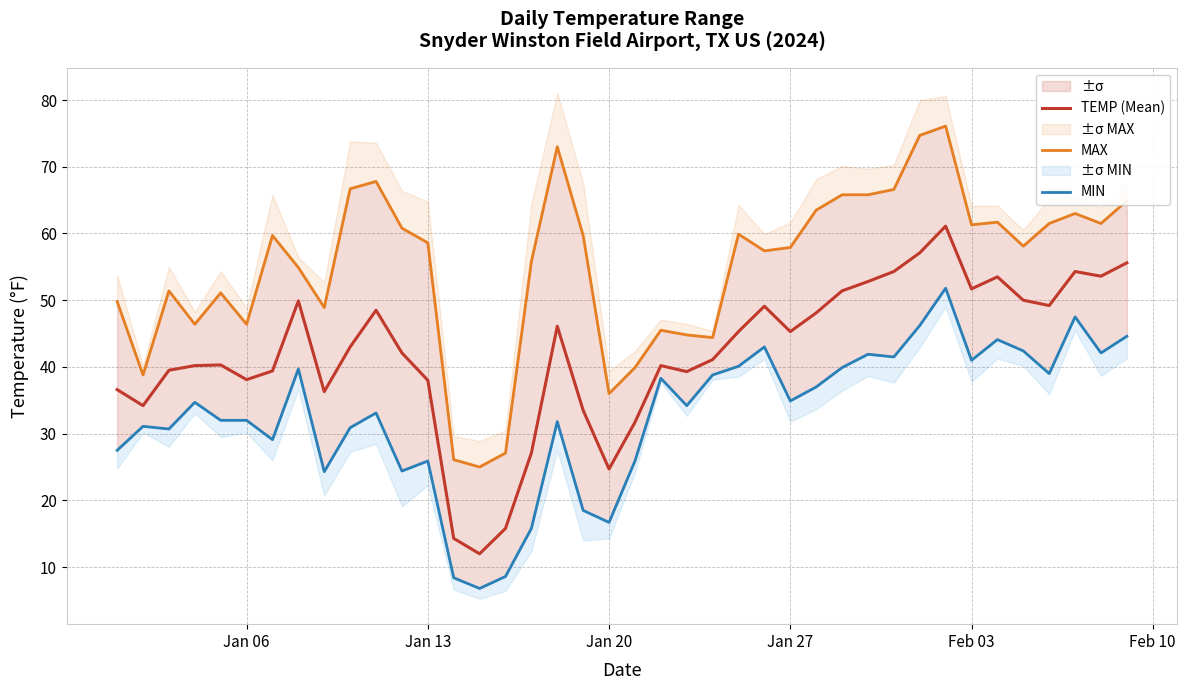

How many interior local valleys does the MIN series have?

12